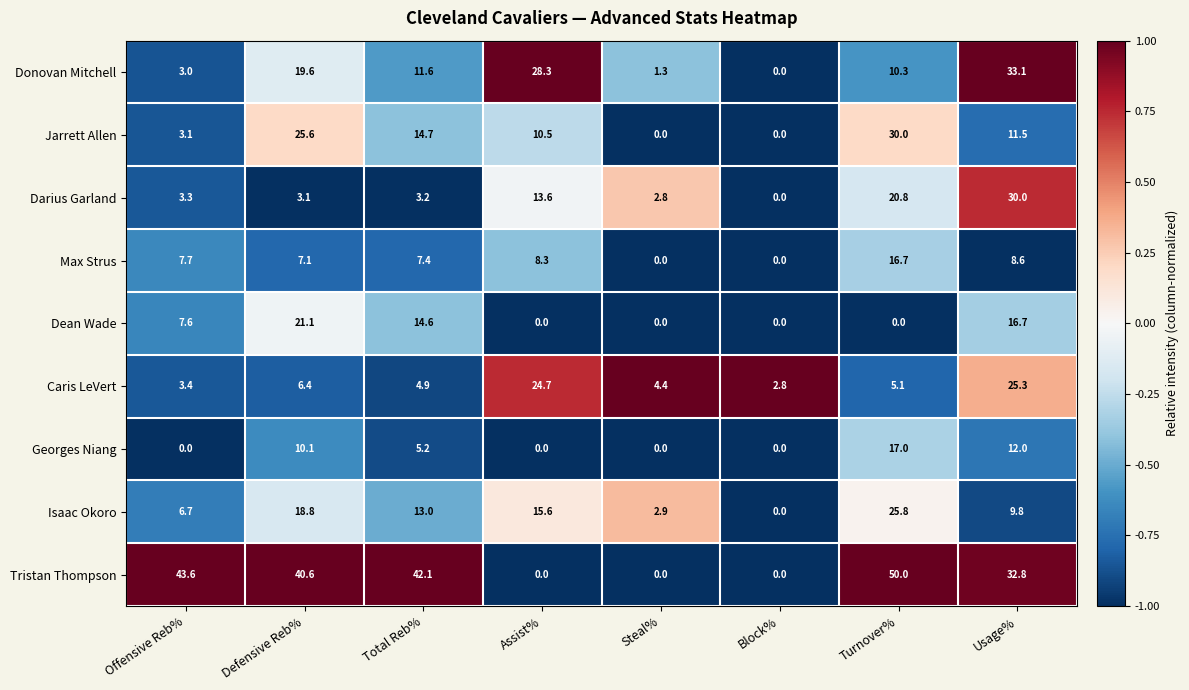

Where is Darius Garland nearest to the value 15?

Assist%